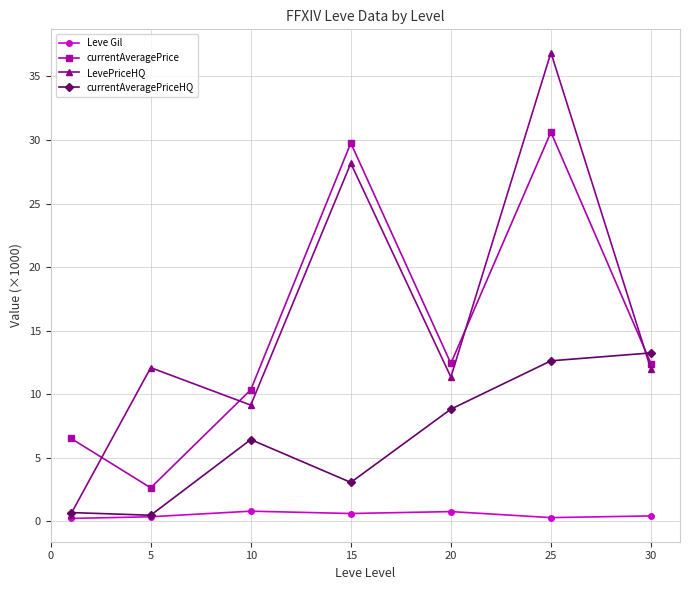

Which series has the widest spread of values?

LevePriceHQ